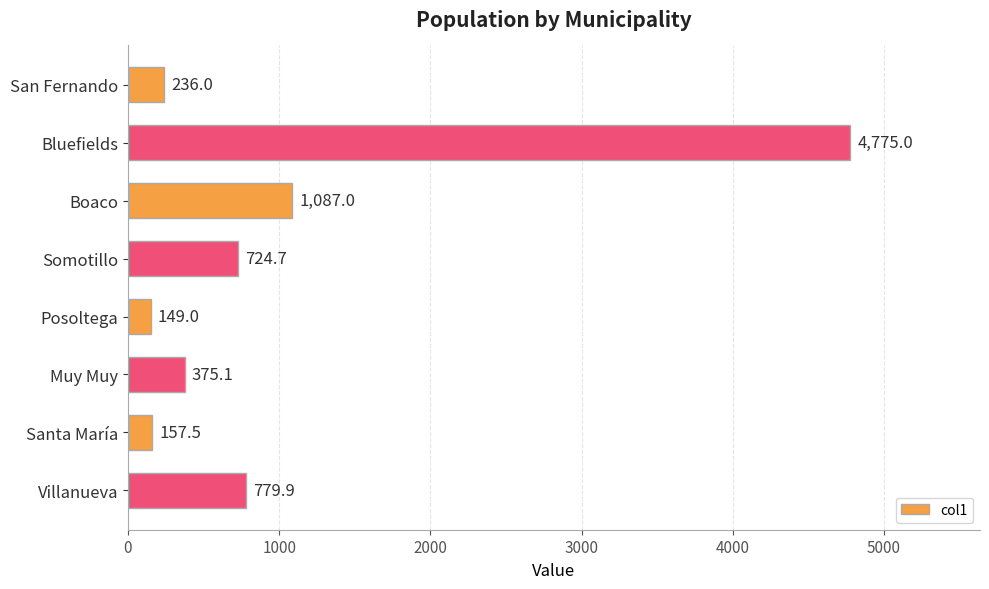

What is the difference between the maximum and second lowest values?

4617.5